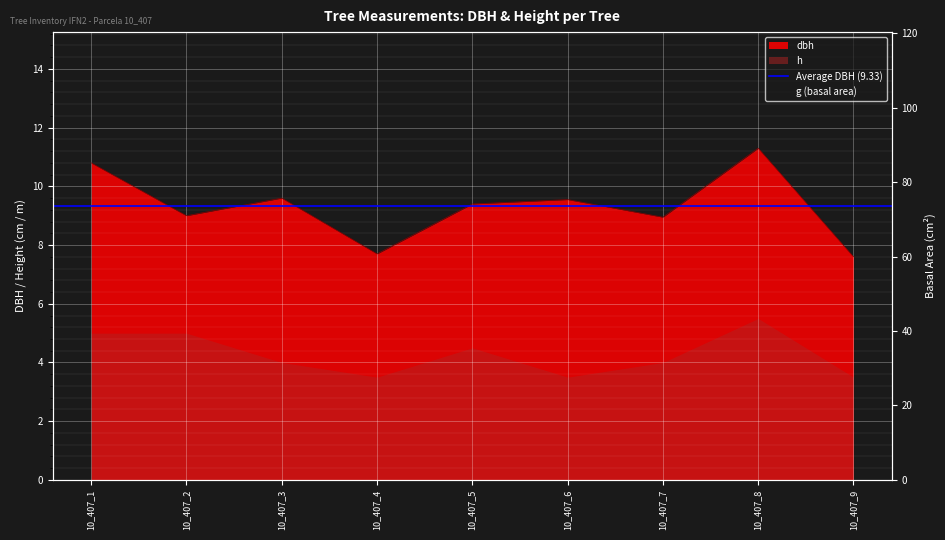

Reading left to right, transcribe all the data shown in this chart.

10.8	9.0	9.6	7.7	9.4	9.6	8.9	11.3	7.6